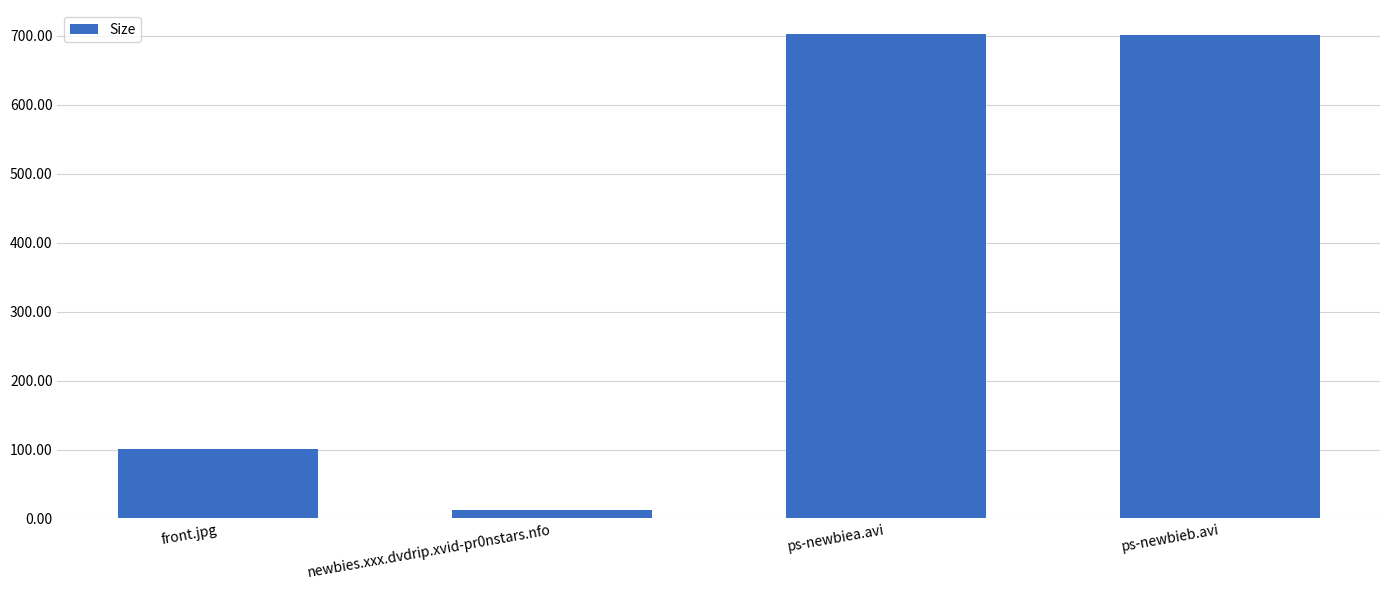

Is it true that the value at front.jpg is 67.1?

False